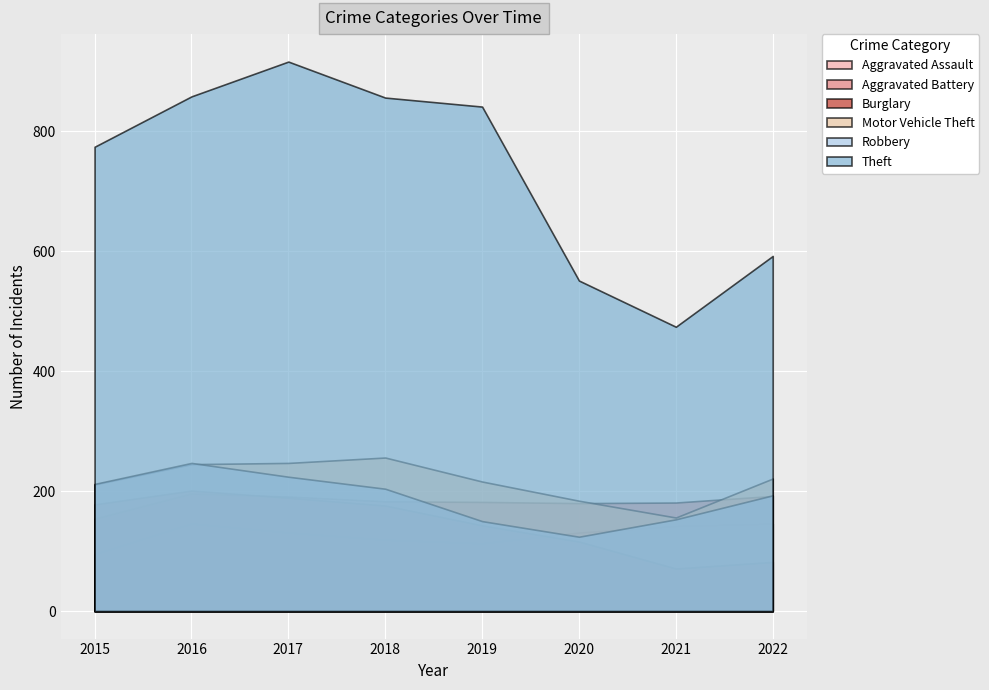

Which category has the lowest value in the Motor Vehicle Theft series?

2021